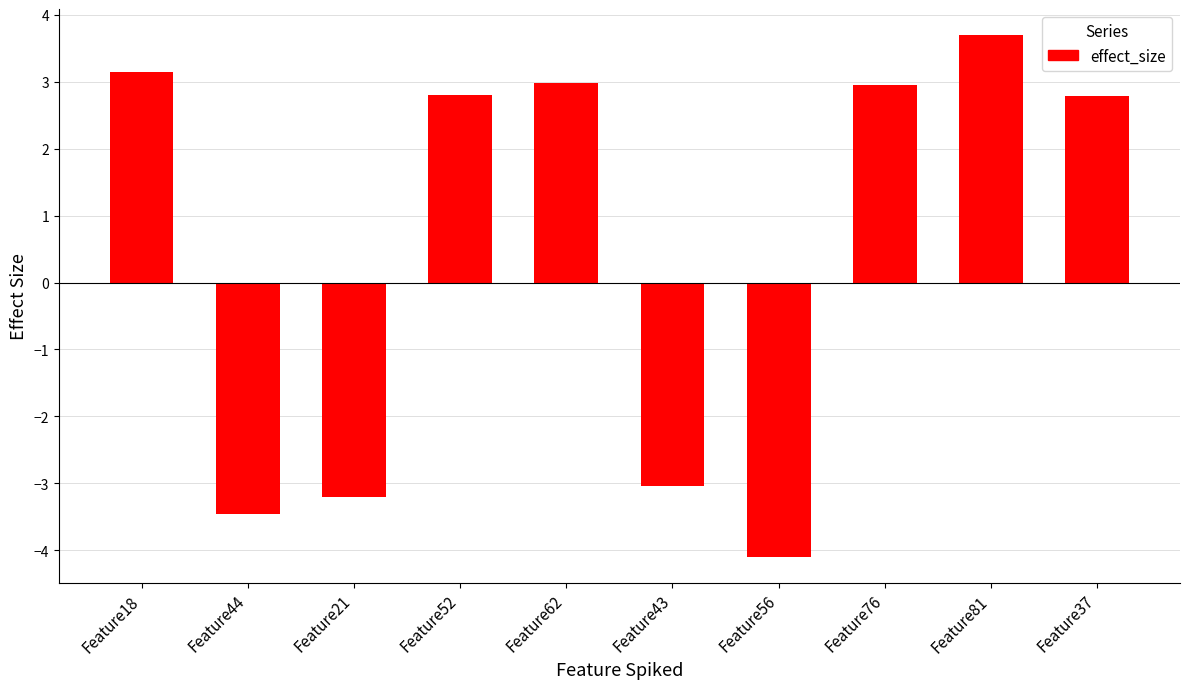

How many bars are there in total?

10